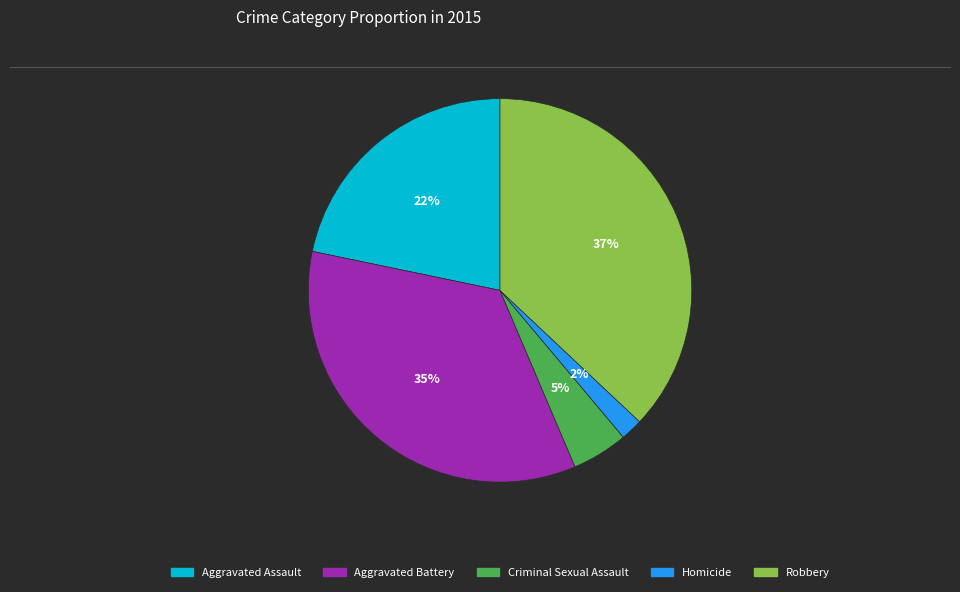

Between Homicide and Robbery, which is larger?

Robbery